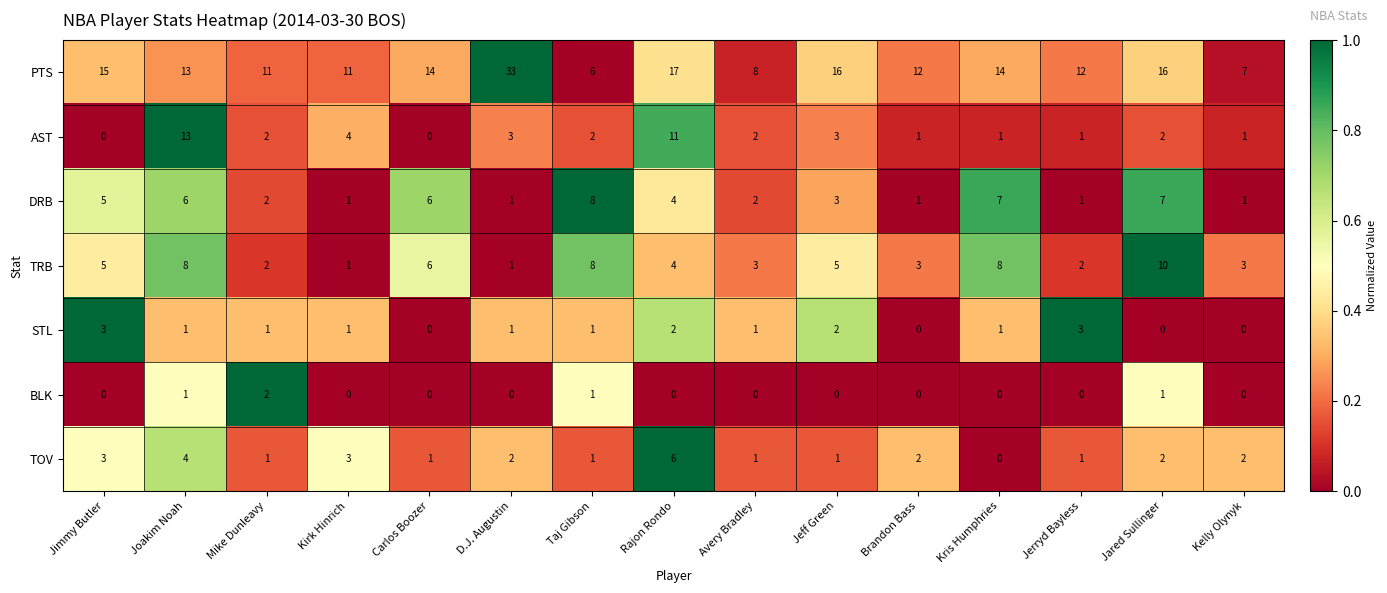

Is it true that DRB equals 6 at Rajon Rondo?

False